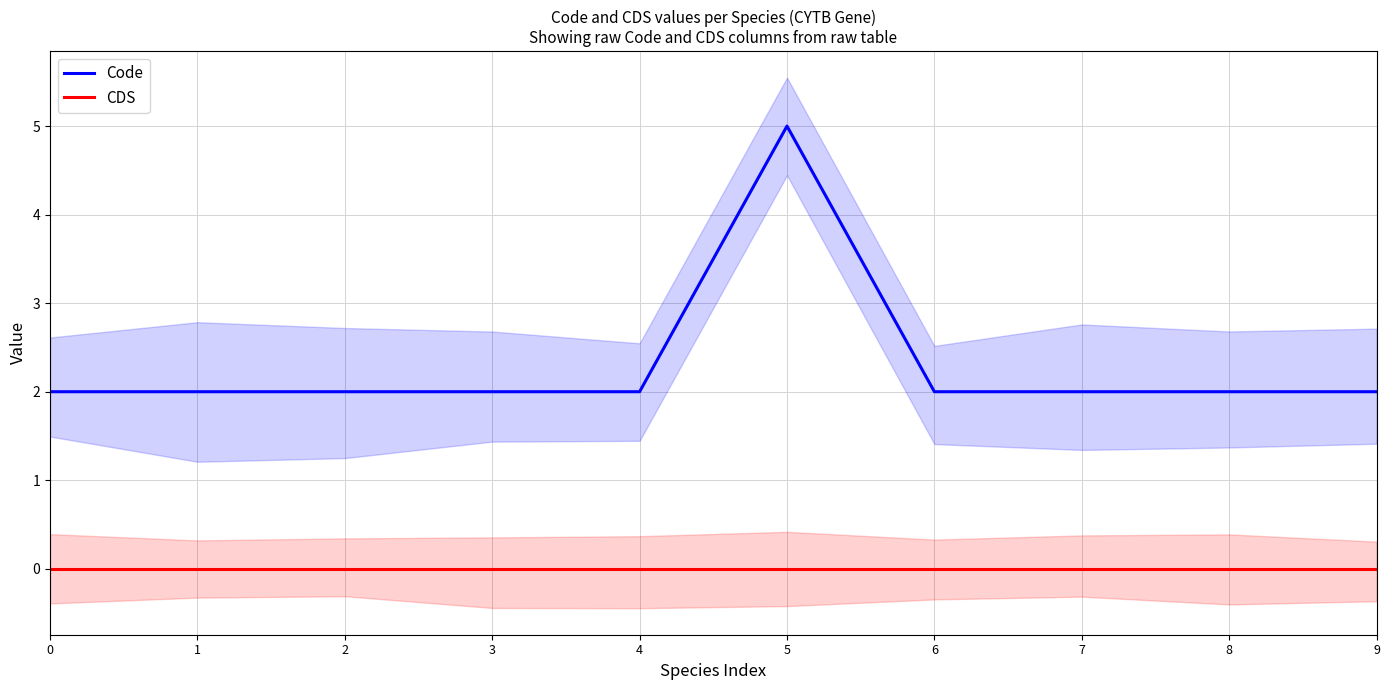

What is the maximum value shown in the chart?

5